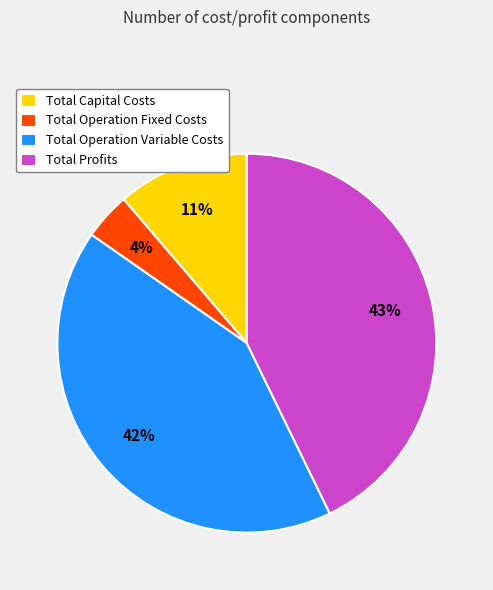

Does any single category account for the majority?

No